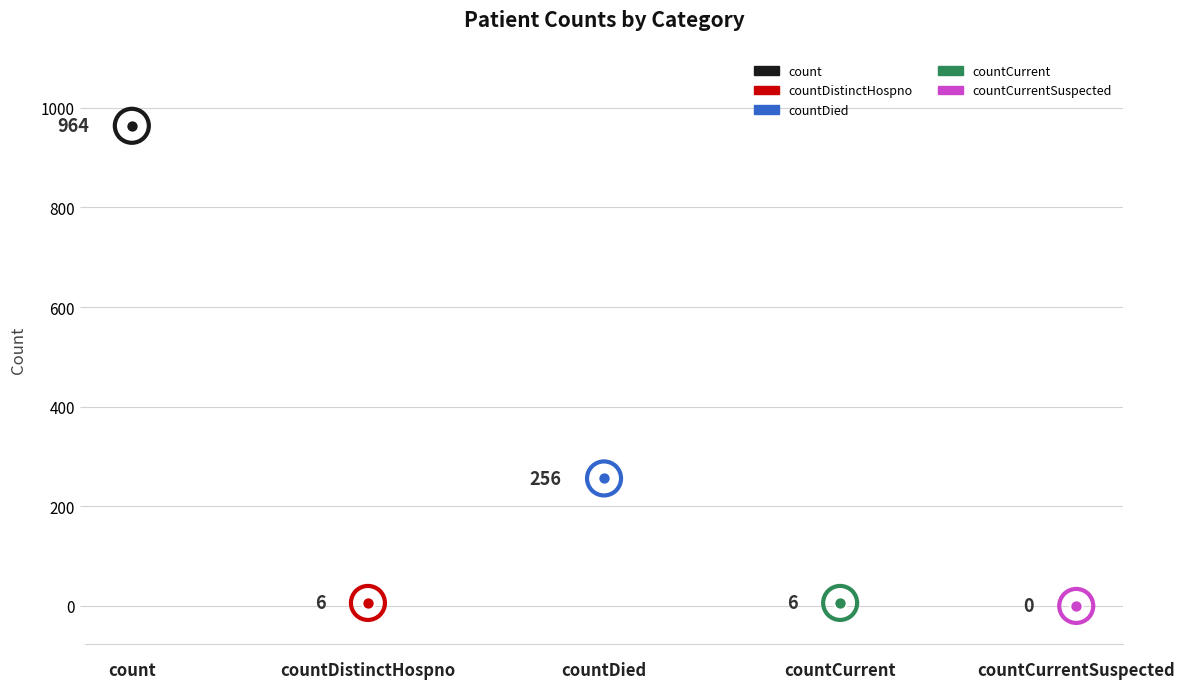

Between countCurrentSuspected and countDied, which is larger?

countDied